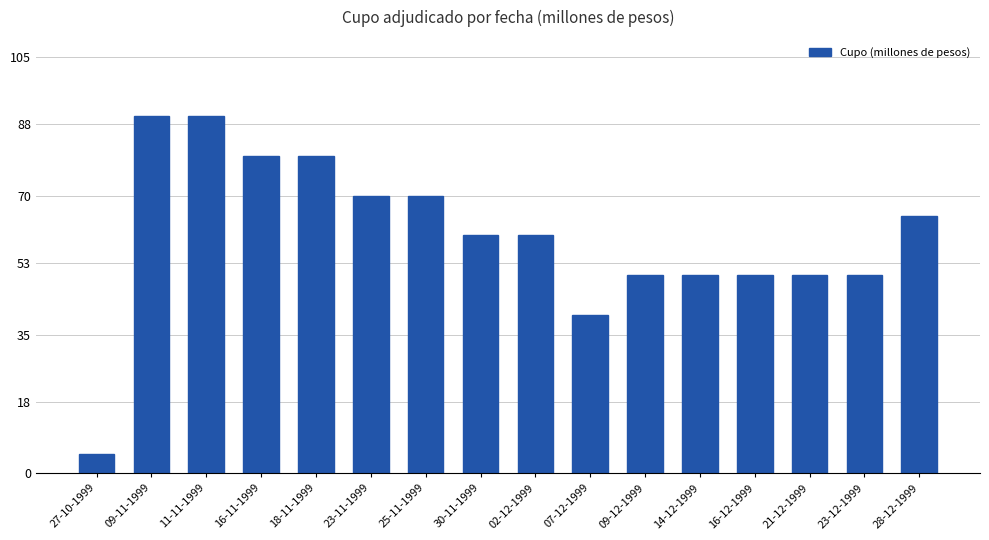

Are the bars horizontal?

No